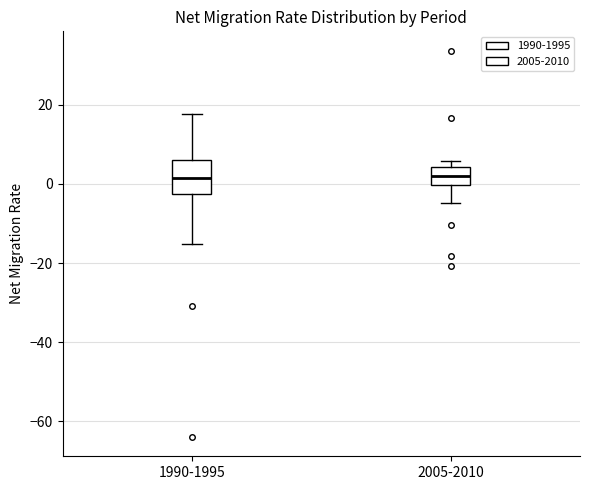

Where does the lower whisker of the box for 1990-1995 end on the y-axis? The values are not printed on the chart, so give them approximately, as read against the axis.

-16